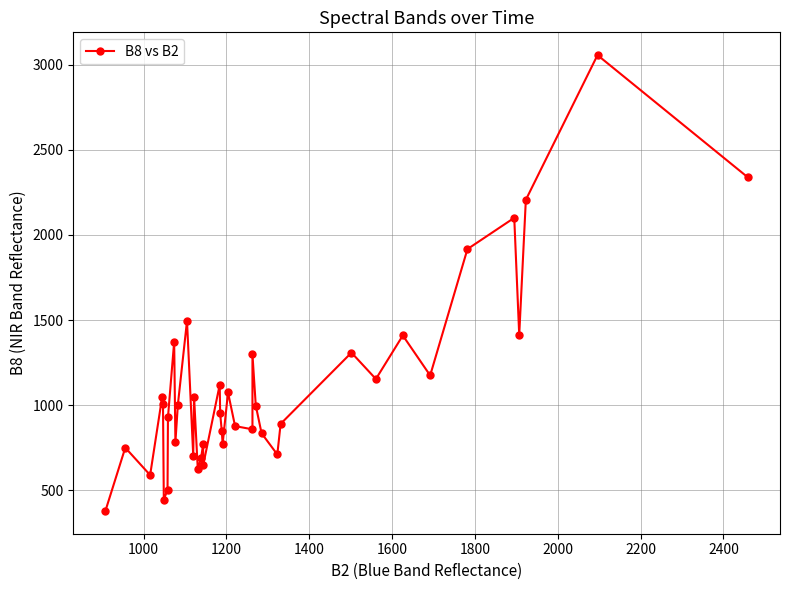

Count the number of categories in the chart.

40